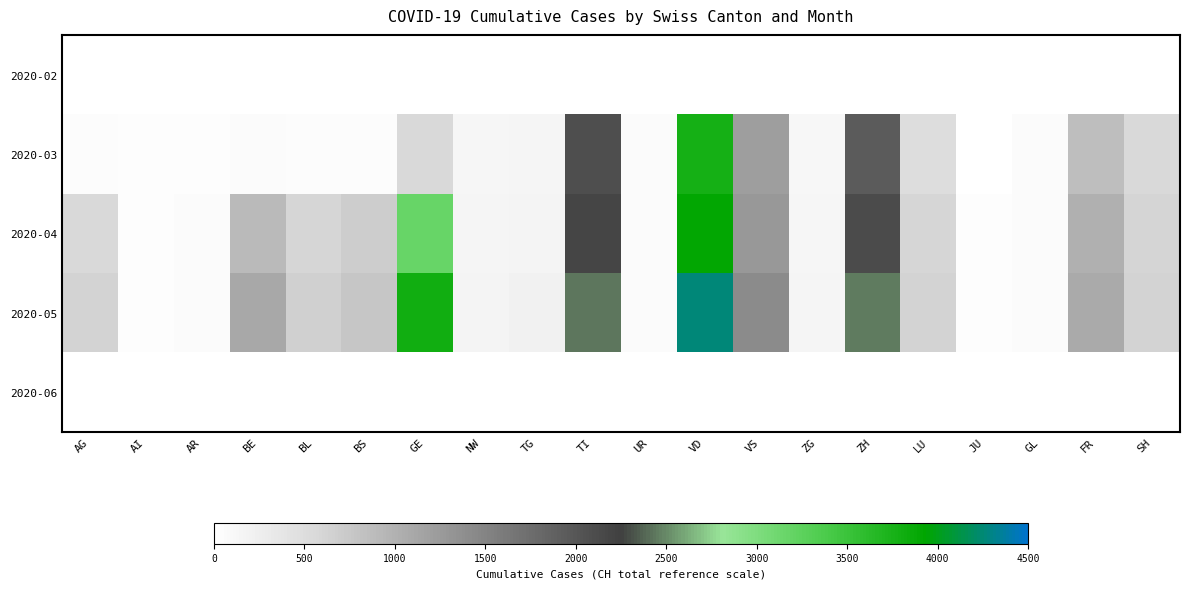

Which series changed the most between AG and TI?

2020-03